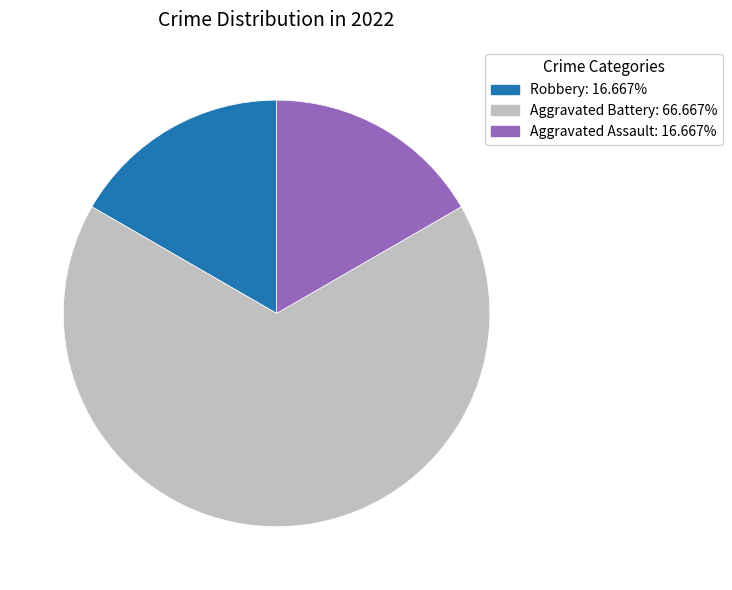

Is there any slice that represents more than half of the pie?

Yes